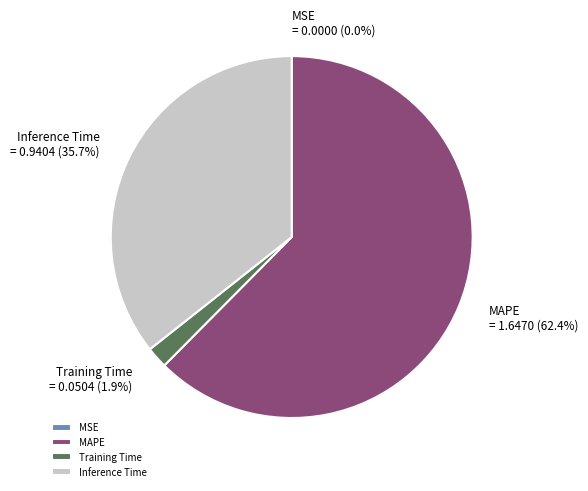

Is it true that Training Time is 16% of the pie?

False